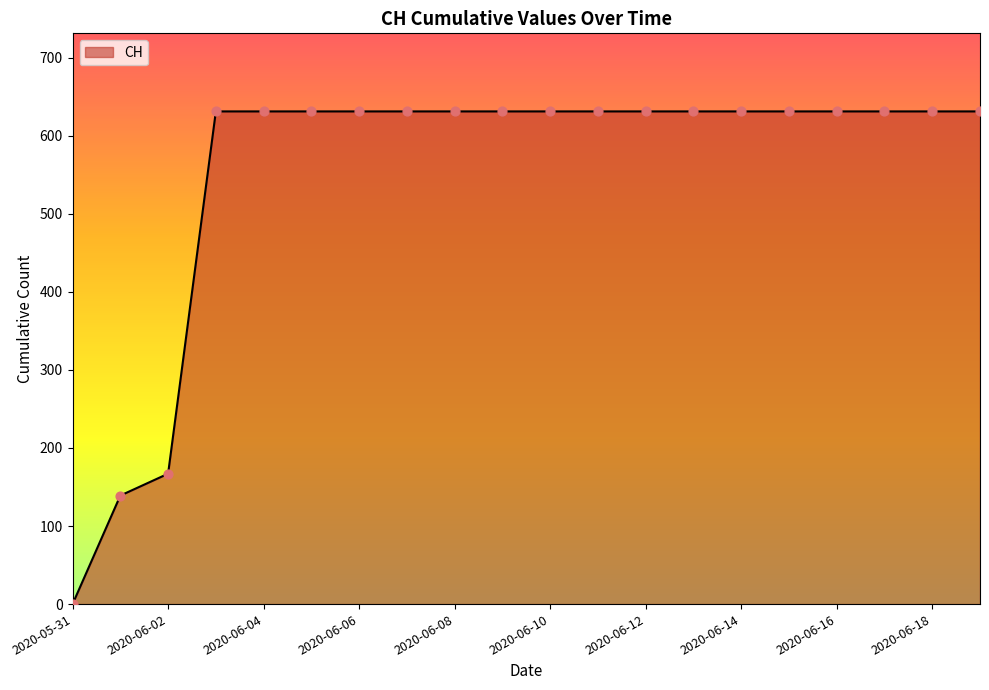

What is the difference between the maximum and minimum values?

631